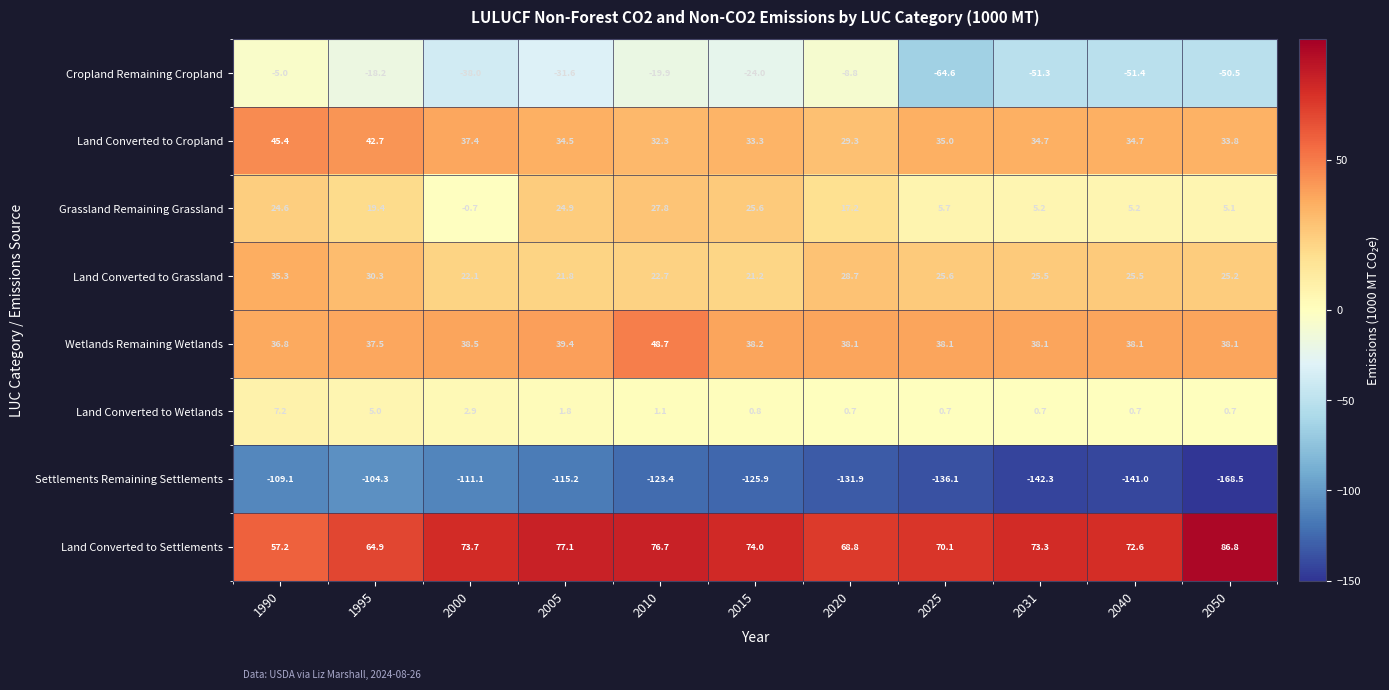

Which series has the largest range (max minus min)?

Settlements Remaining Settlements